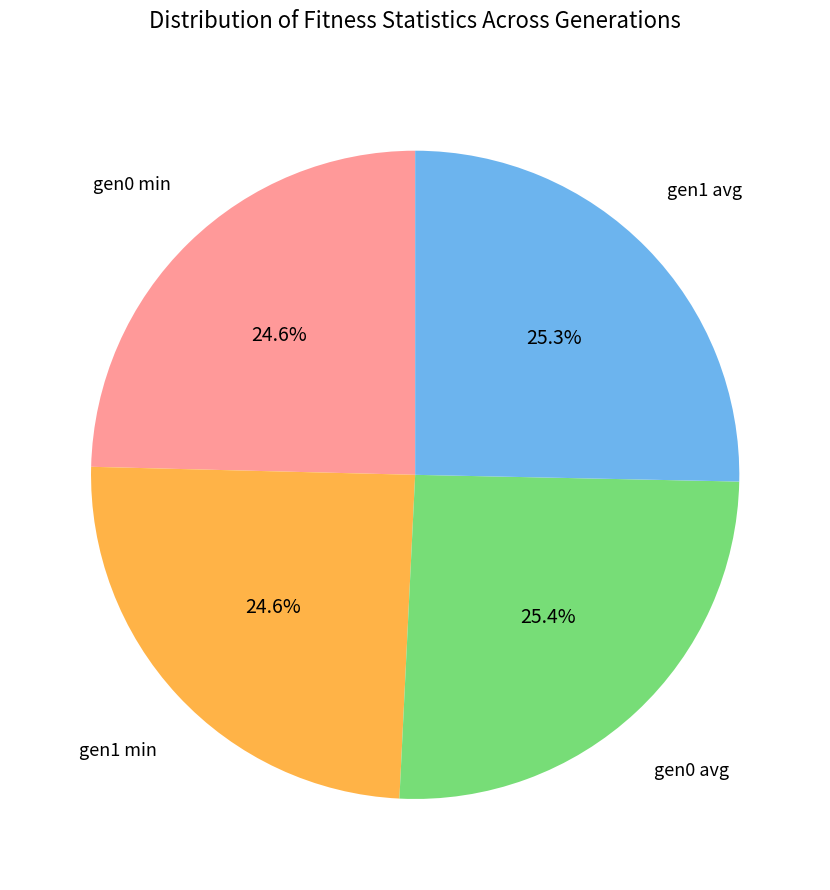

Between gen0 avg and gen1 min, which is larger?

gen0 avg